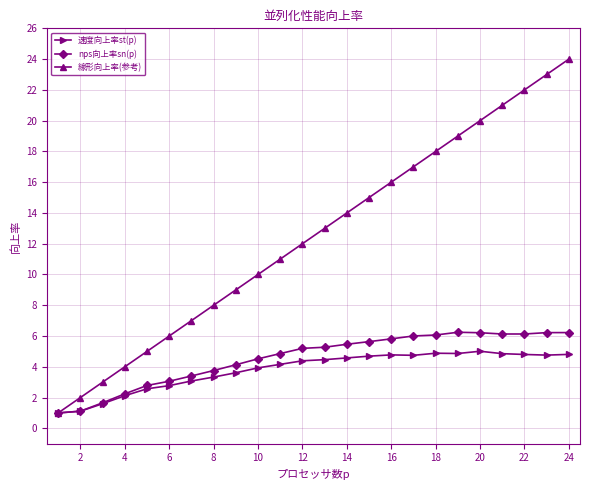

What is the difference between the maximum and minimum values in the 線形向上率(参考) series?

23.0